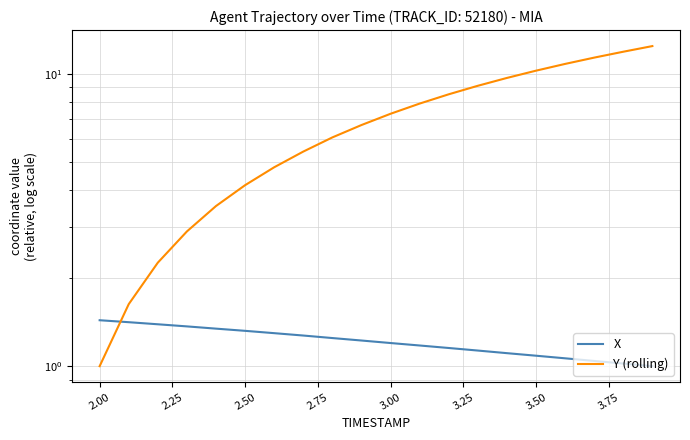

What is the lowest value of the X series?

1.0